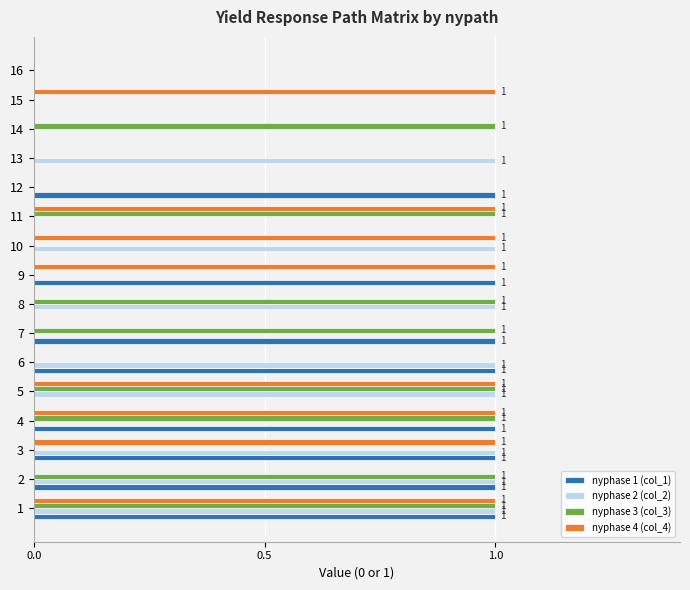

The nyphase 1 (col_1) series shows -1 at 10. True or false?

False